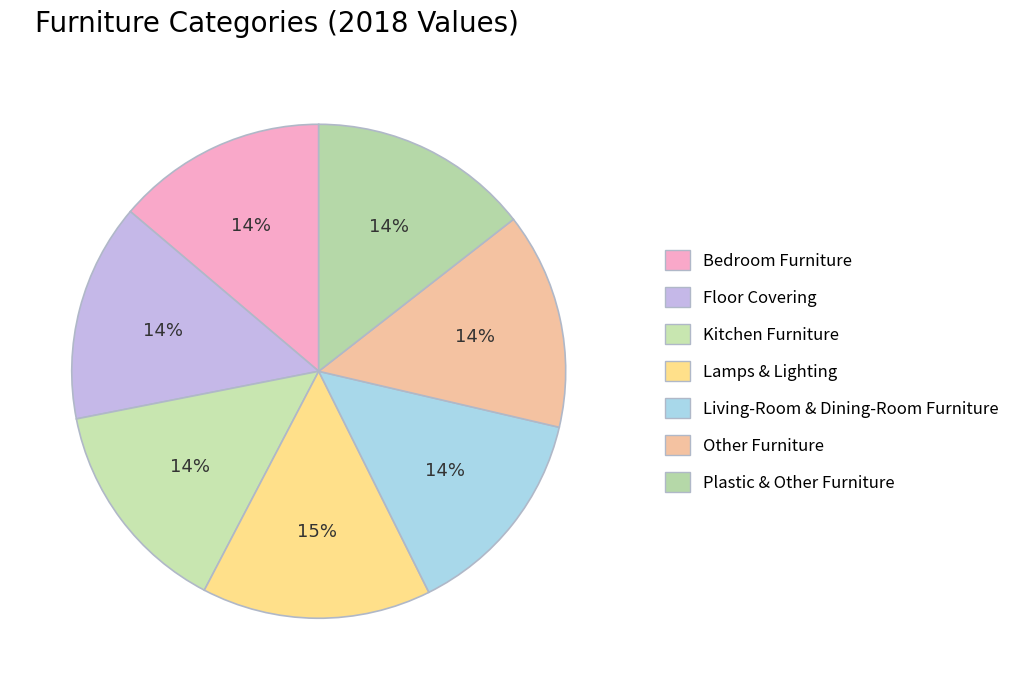

The Living-Room & Dining-Room Furniture slice represents 14% of the pie. True or false?

True